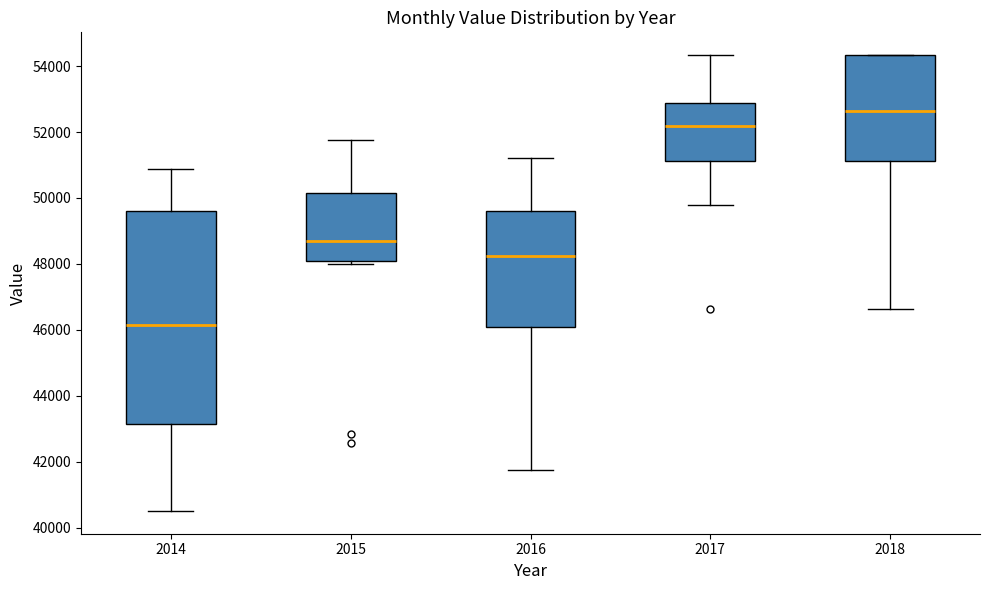

Reading left to right, transcribe this box plot: for each box, give where its median line is, the range the box spans, and where its two whiskers end, as read against the y-axis. The values are not printed on the chart, so give them approximately, as read against the axis.

2014: median 46200, box 43200 to 49600, whiskers 40600 to 50800
2015: median 48600, box 48000 to 50200, whiskers 48000 (just below the box's lower edge) to 51800
2016: median 48200, box 46000 to 49600, whiskers 41800 to 51200
2017: median 52200, box 51200 to 52800, whiskers 49800 to 54400
2018: median 52600, box 51200 to 54400, whiskers 46600 to 54400